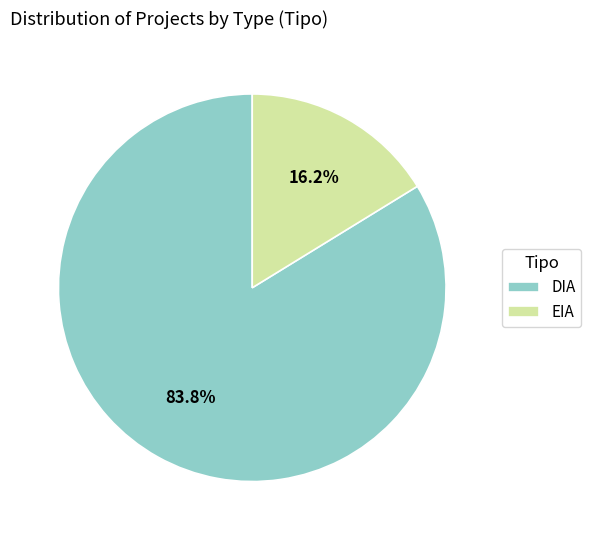

Which slice is the largest?

DIA